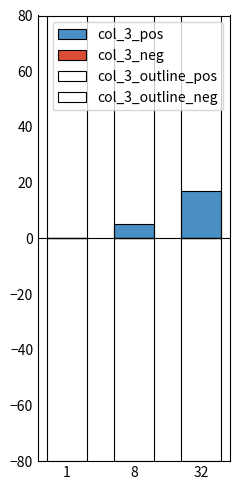

Which series has the widest spread of values?

col_3_pos